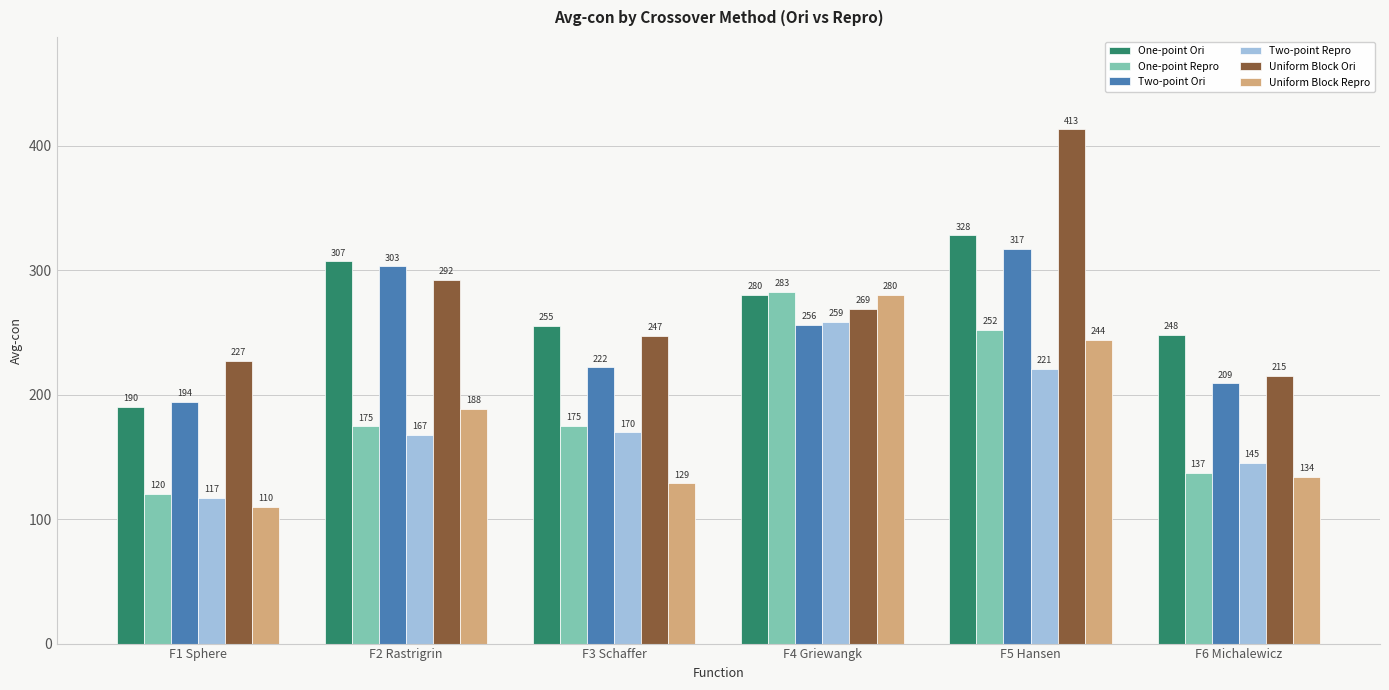

How many data points does each series have?

6